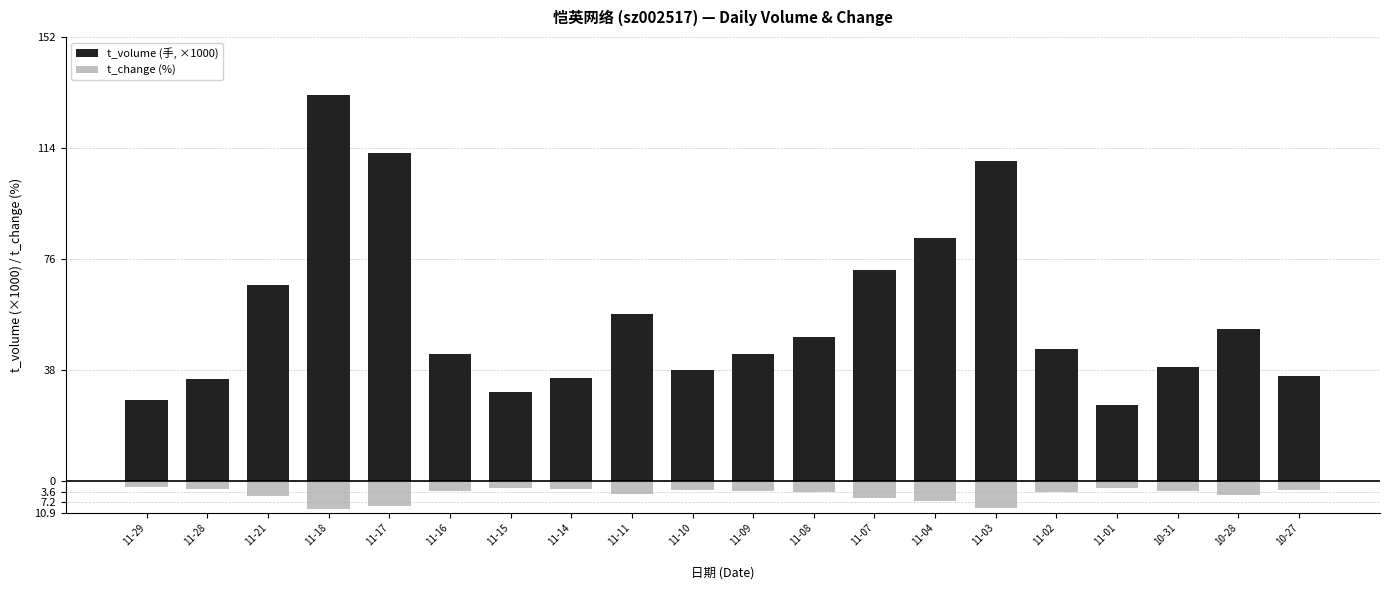

What is the sum of the t_volume (手, ×1000) values at 11-04 and 11-14?

118.3